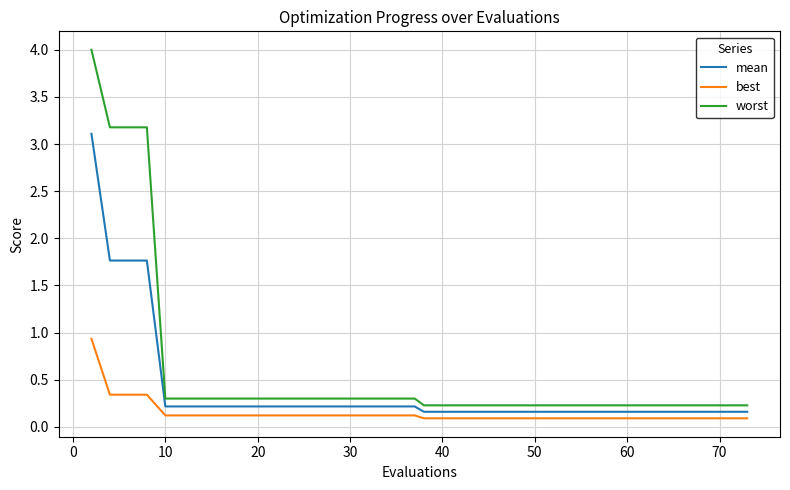

What are all the series names shown in the legend?

mean, best, worst